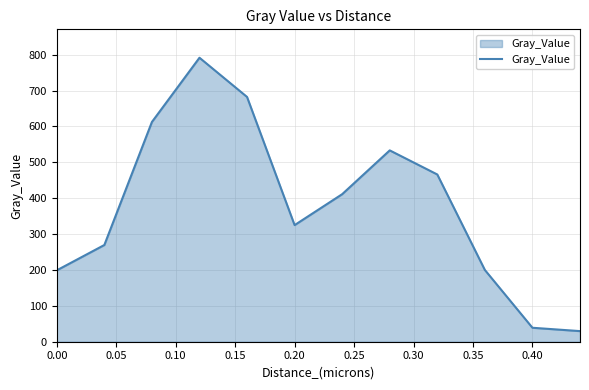

What is the maximum value shown in the chart?

791.5